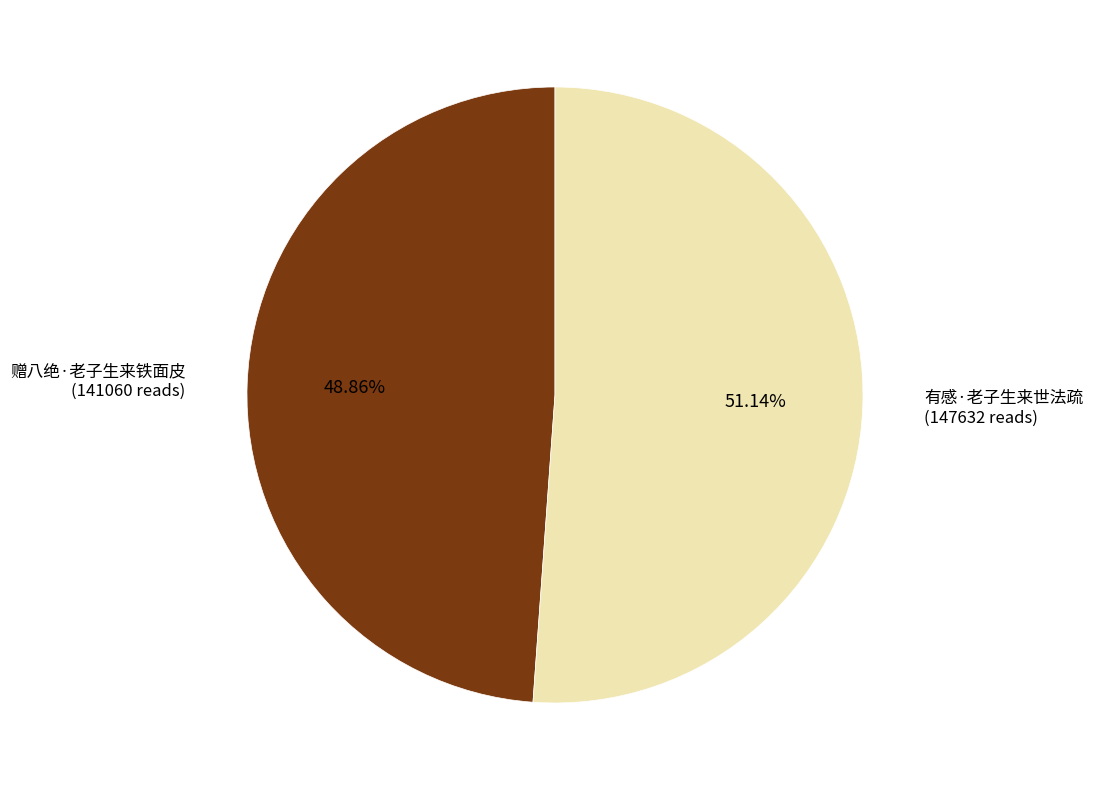

Count the number of slices in the pie.

2